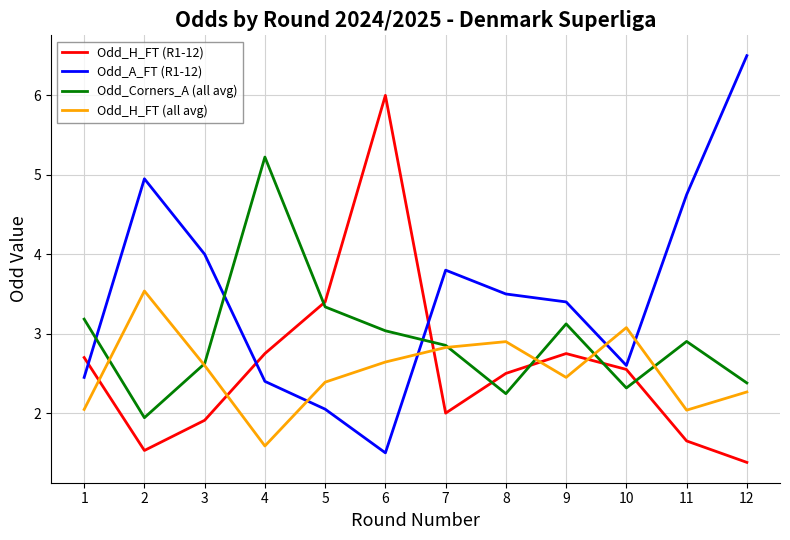

What is the difference between the maximum and minimum values in the Odd_H_FT (all avg) series?

2.0